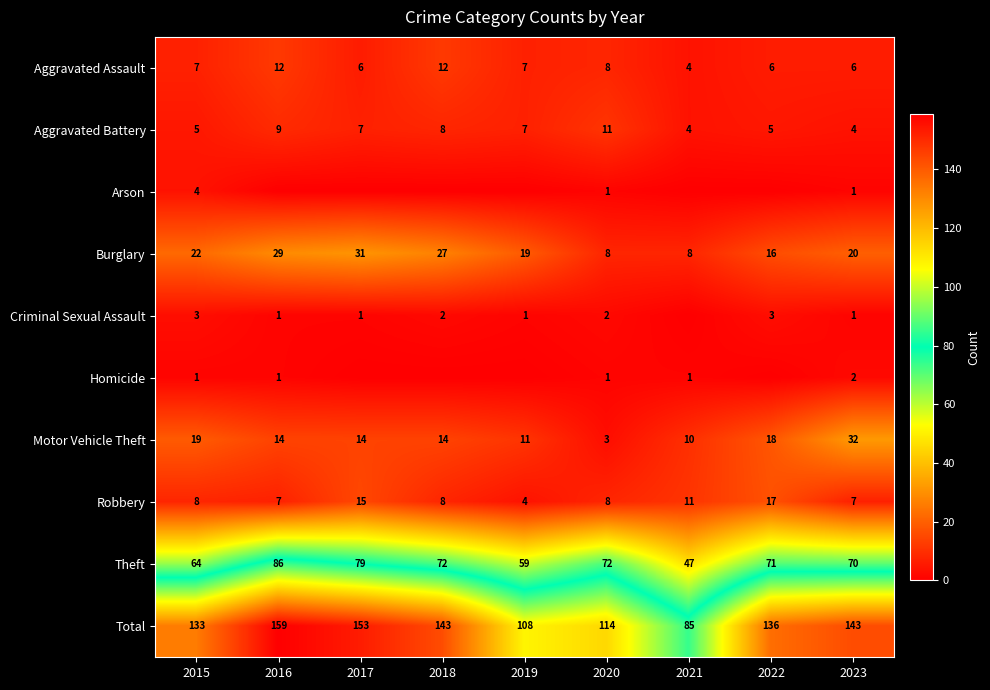

What value does the Total series have at 2022?

136